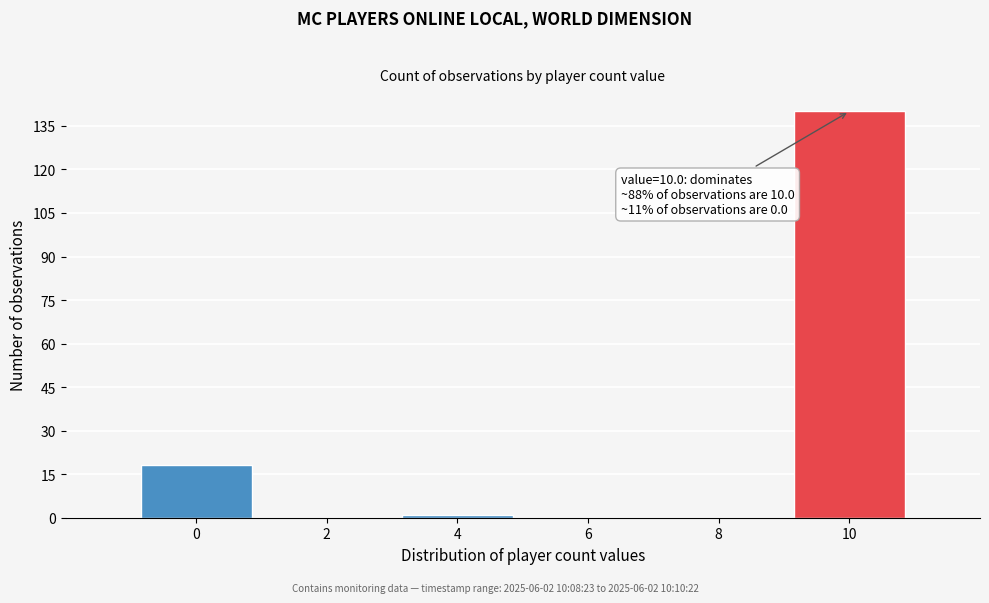

Reading left to right, extract all data points from this chart.

0=18	2=0	4=1	6=0	8=0	10=140